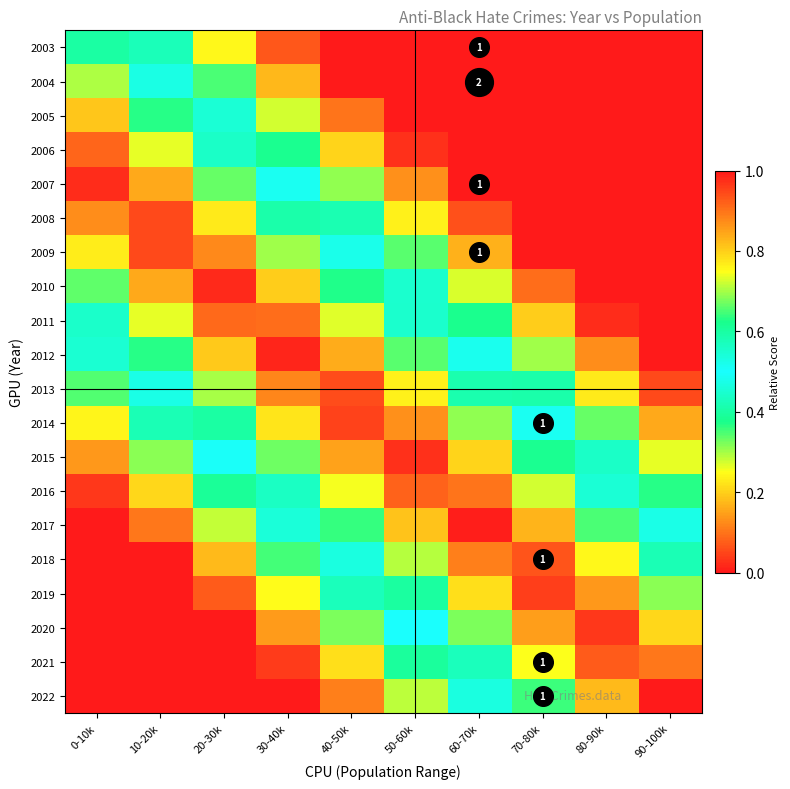

The 2004 series shows 0.6 at 70-80k. True or false?

False